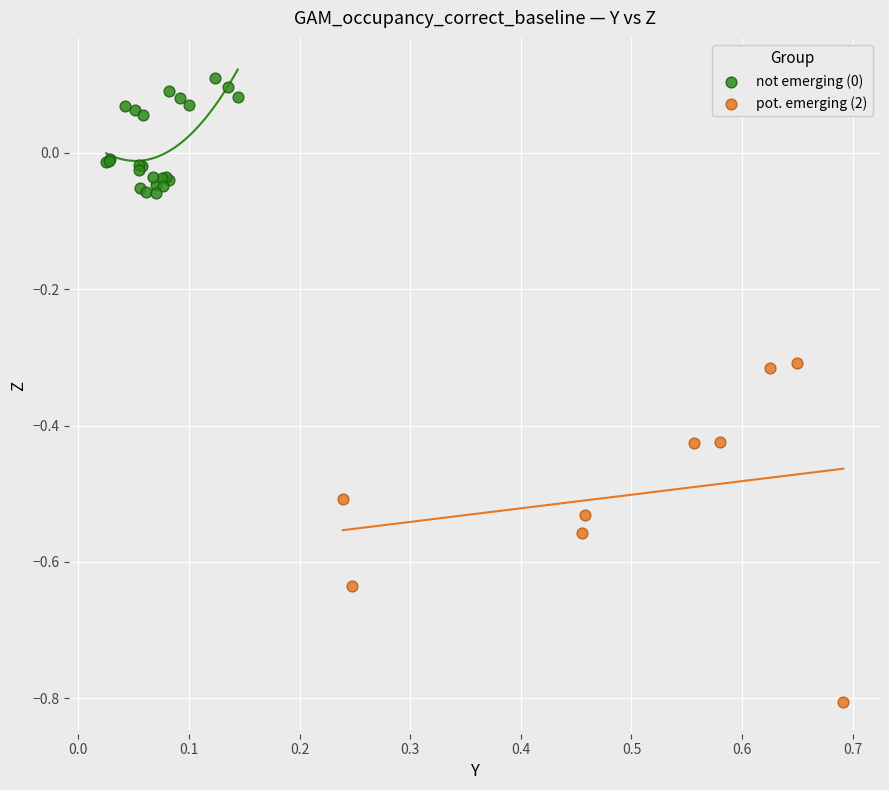

Which series reaches the minimum Y coordinate?

pot. emerging (2)